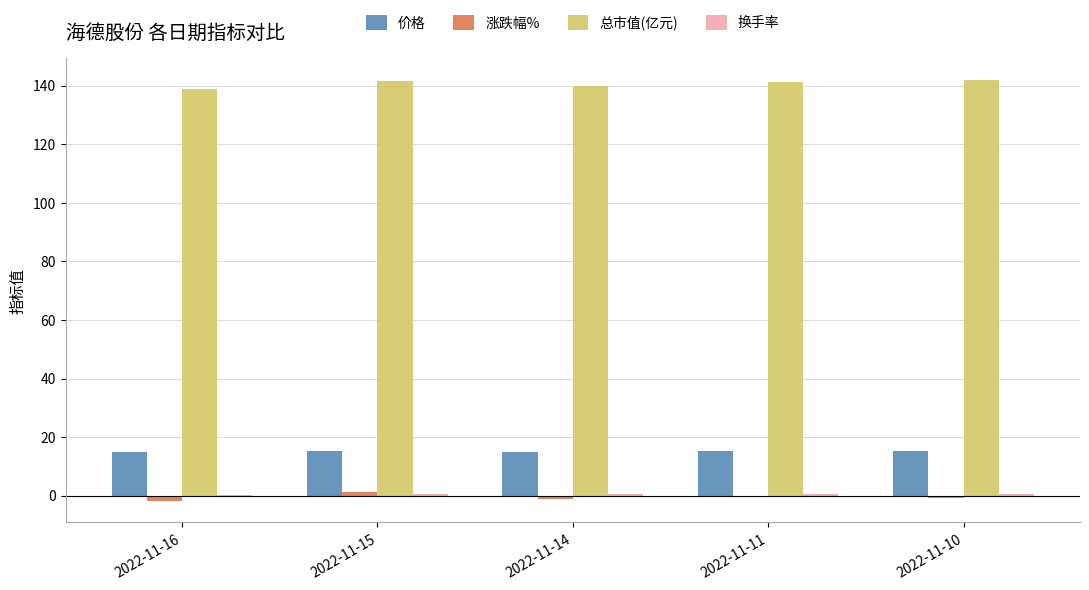

What is the approximate value of 总市值(亿元) at 2022-11-16?

138.9